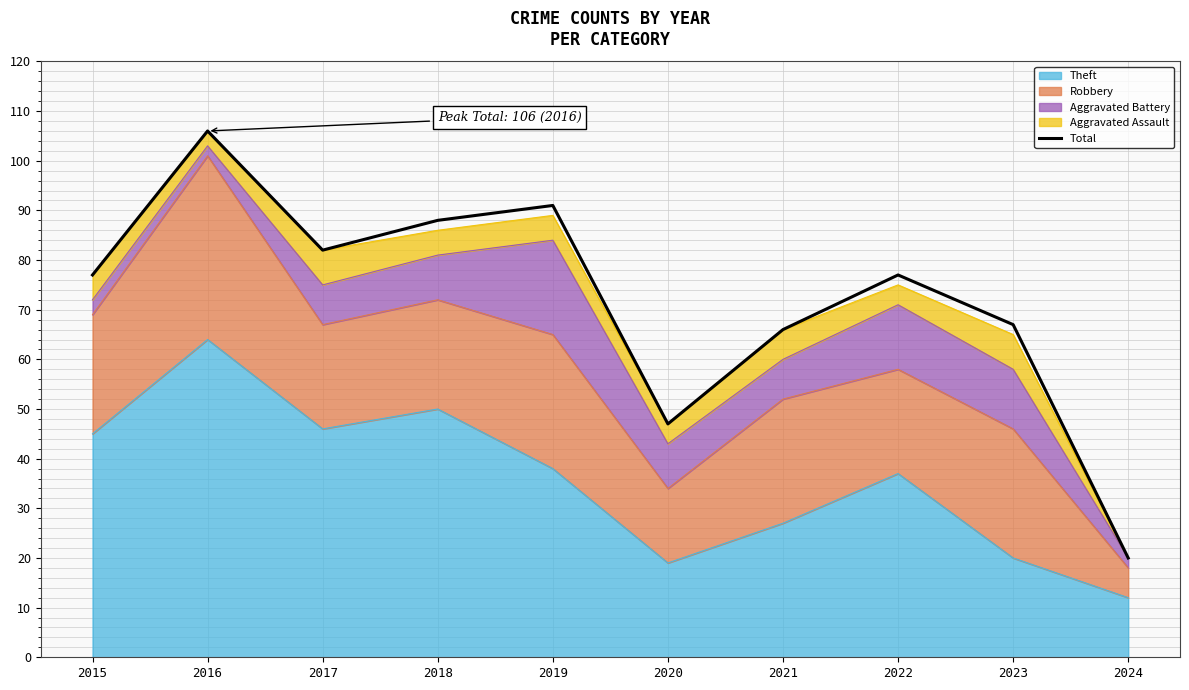

Reading left to right, list all the values displayed in this chart.

2015=77	2016=106	2017=82	2018=88	2019=91	2020=47	2021=66	2022=77	2023=67	2024=20